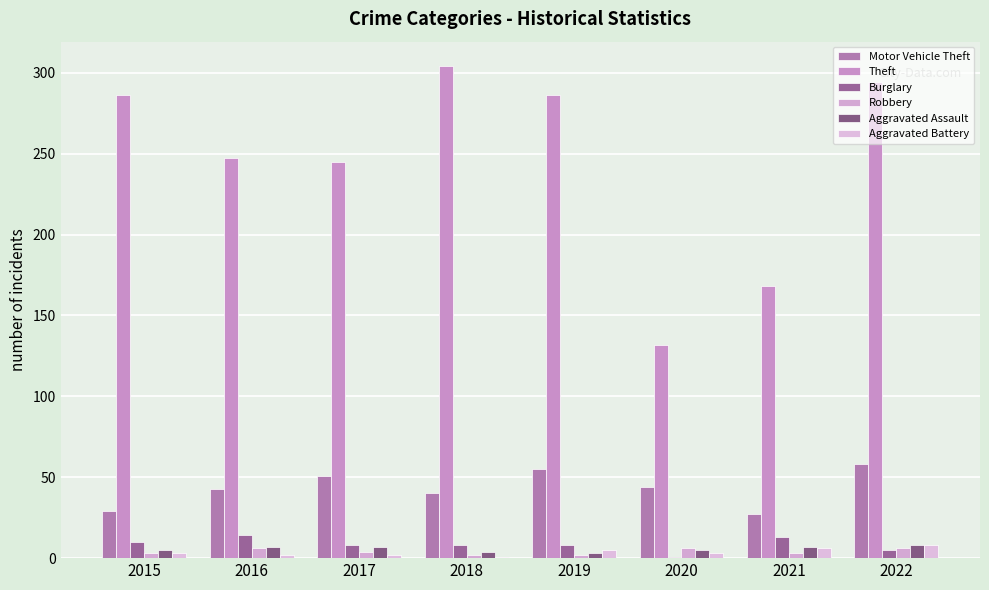

Reading right to left, extract all data points from this chart.

Motor Vehicle Theft: 58	27	44	55	40	51	43	29
Theft: 294	168	132	286	304	245	247	286
Burglary: 5	13	1	8	8	8	14	10
Robbery: 6	3	6	2	2	4	6	3
Aggravated Assault: 8	7	5	3	4	7	7	5
Aggravated Battery: 8	6	3	5	1	2	2	3